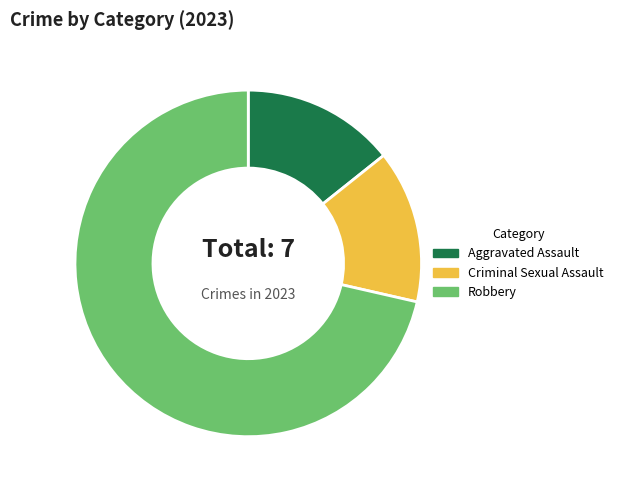

Does any single category account for the majority?

Yes